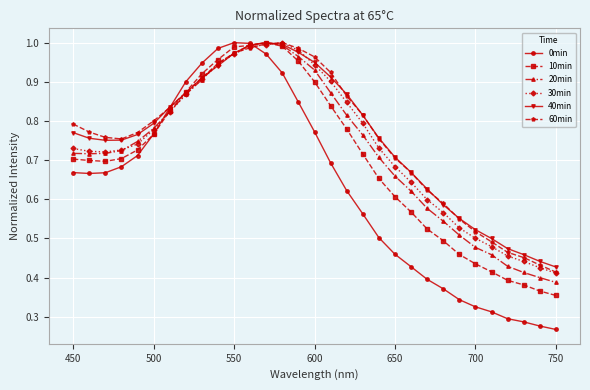

Which series has the widest spread of values?

0min